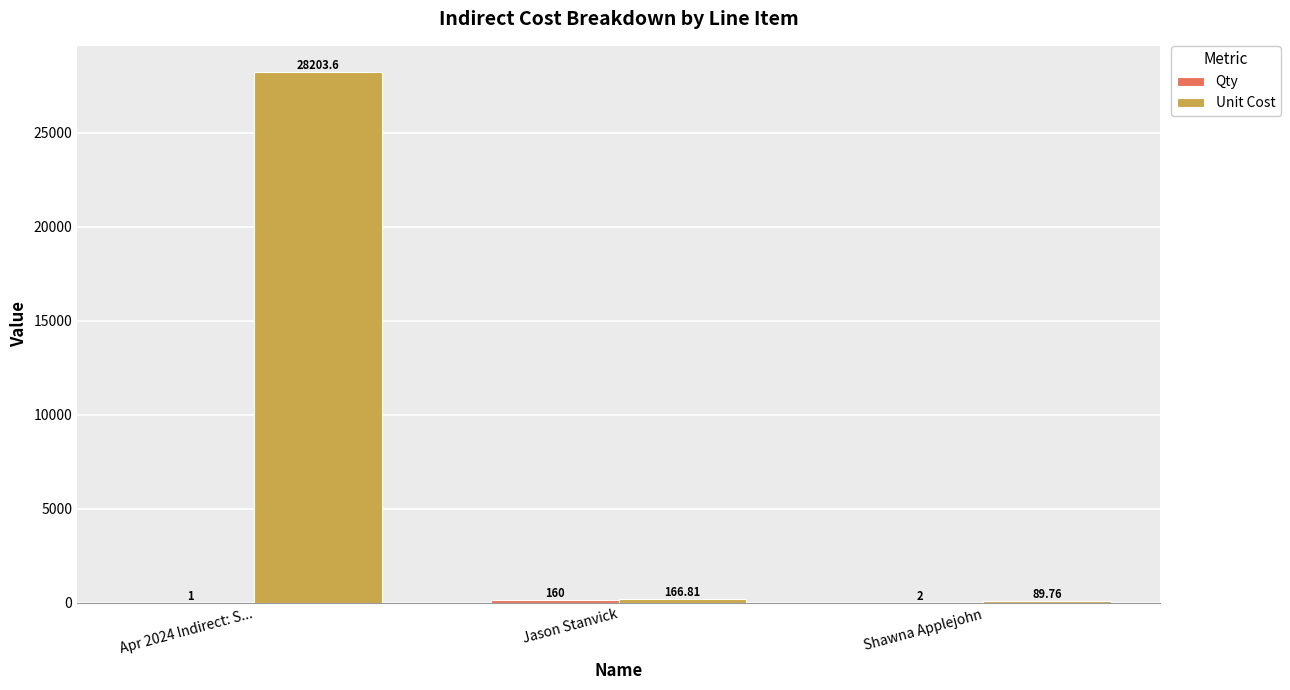

How many series are shown in this chart?

2